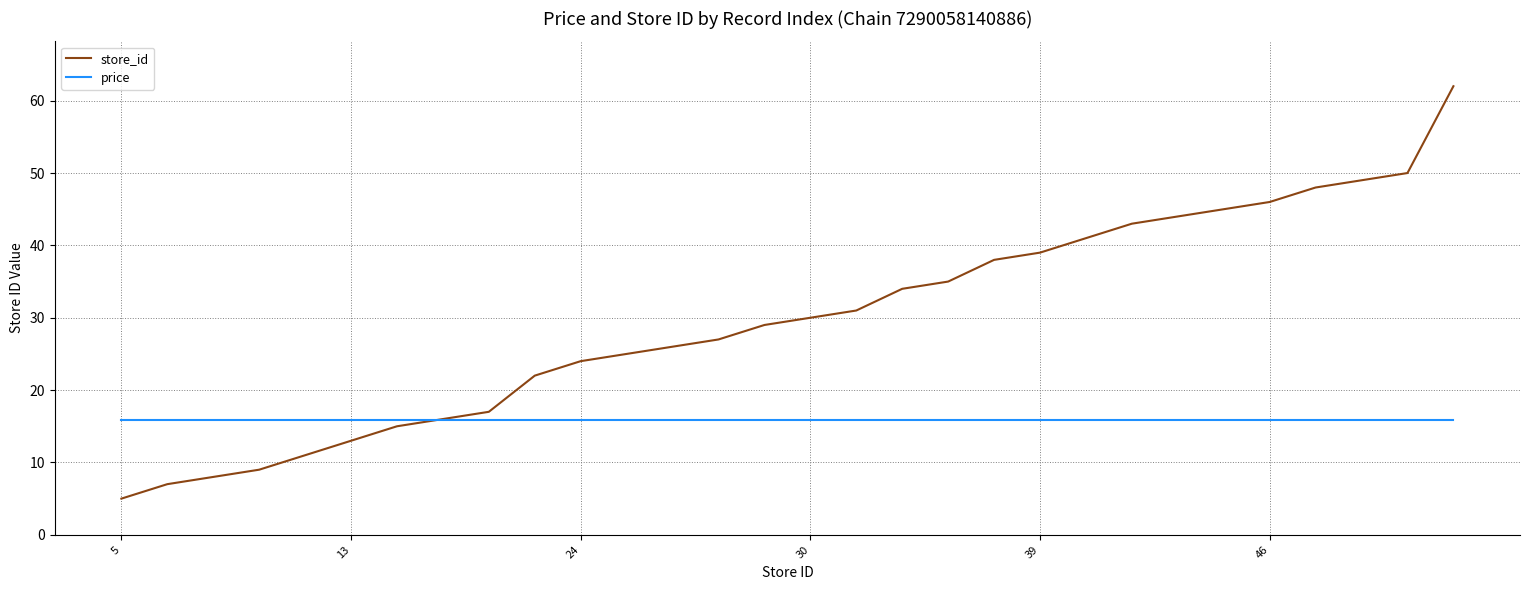

What is the minimum value for store_id?

5.0